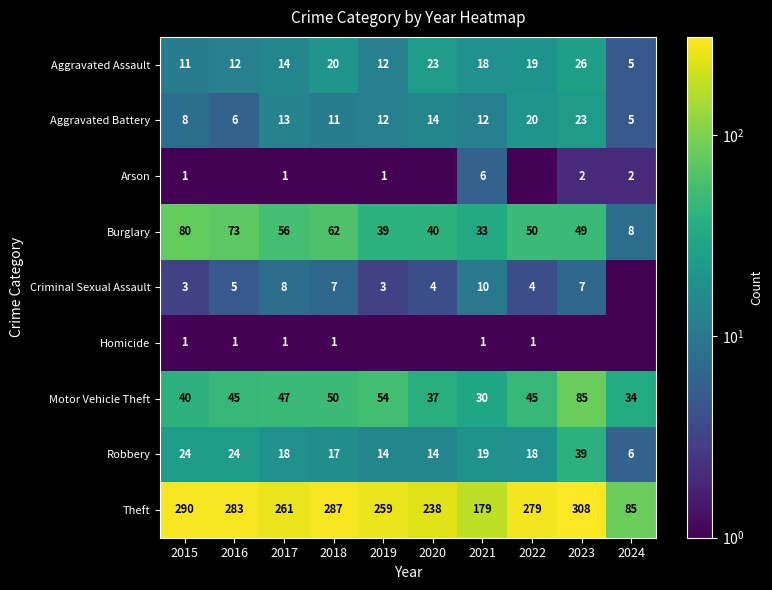

What is the average value of the Robbery series?

19.3